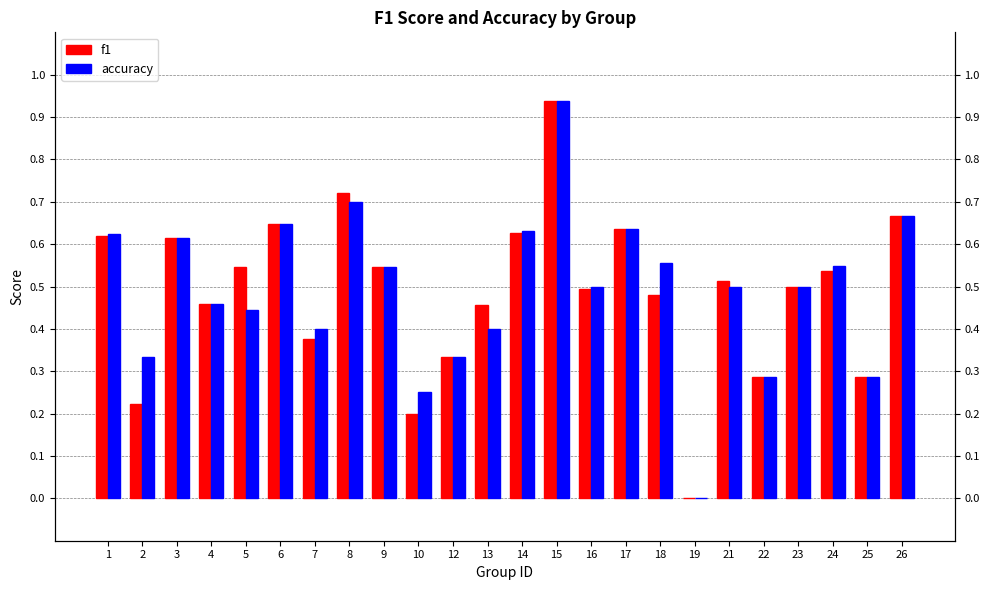

What is the difference between the accuracy values at 12 and 10?

0.1